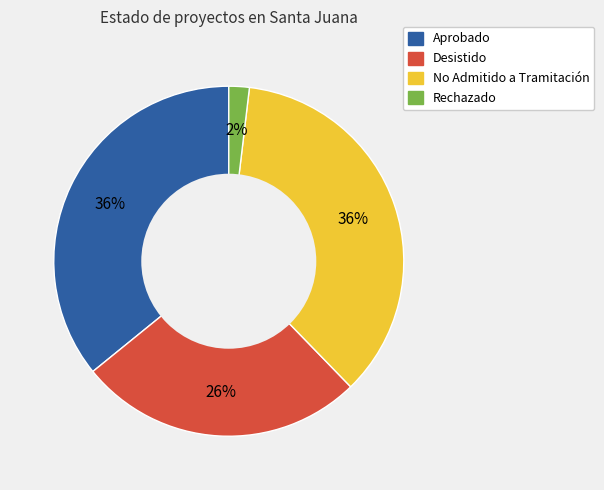

Is it true that No Admitido a Tramitación is 44% of the pie?

False